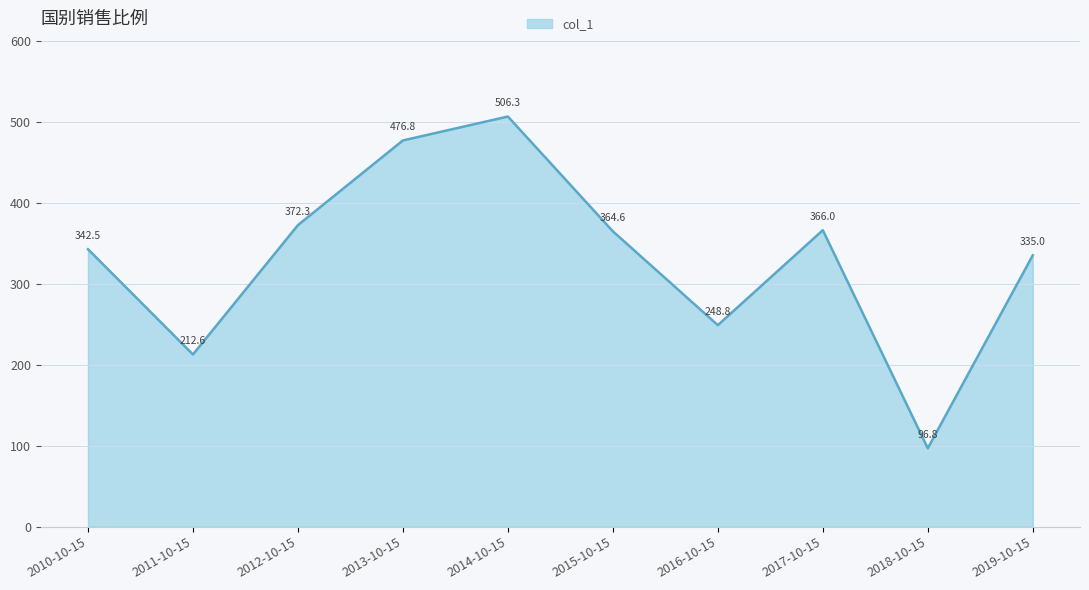

The value at 2011-10-15 is 355.5. True or false?

False